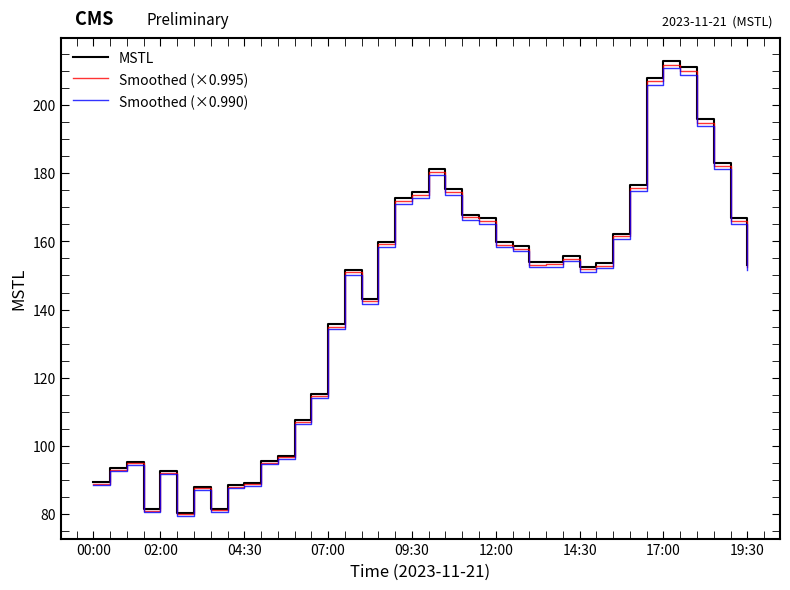

Which series has the largest range (max minus min)?

MSTL